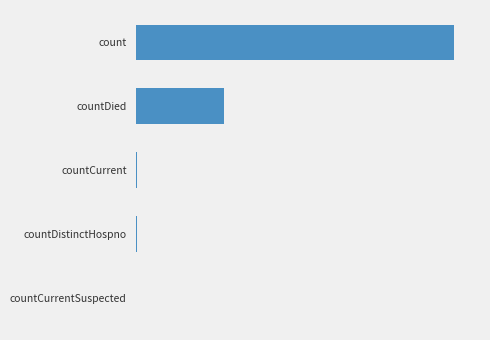

Are the bars horizontal?

Yes